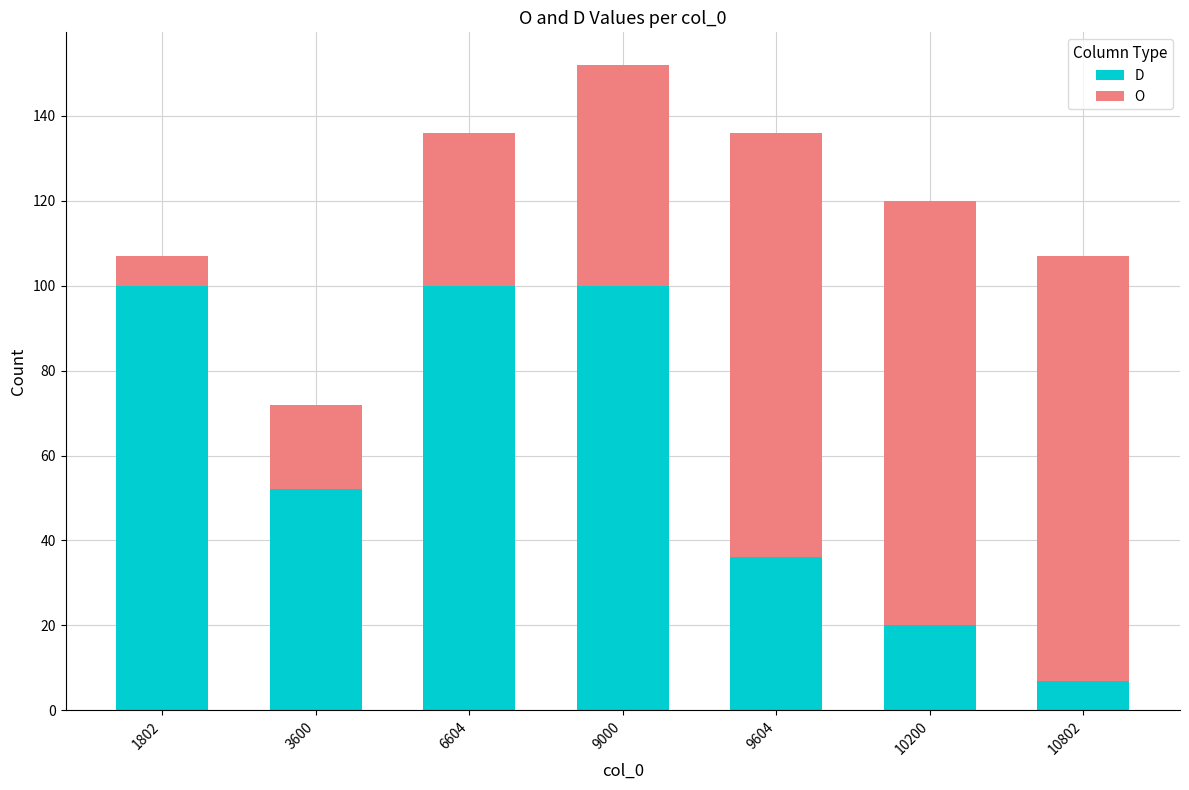

Count the number of data series in this chart.

2